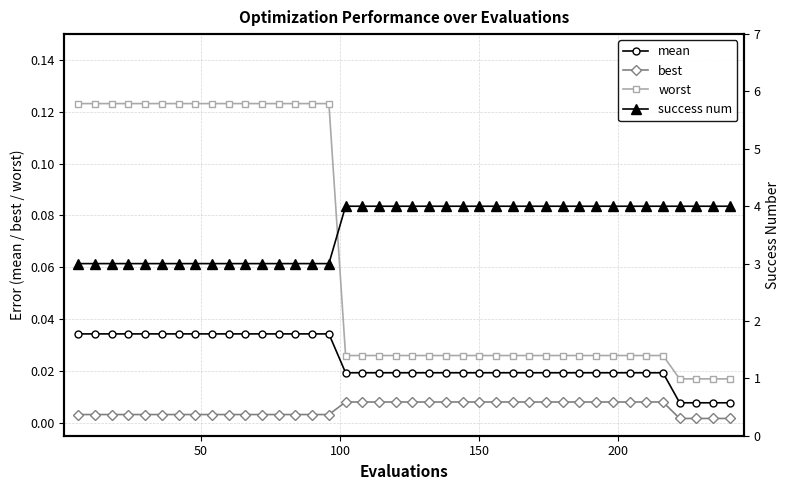

True or false: mean and best intersect in this chart.

False